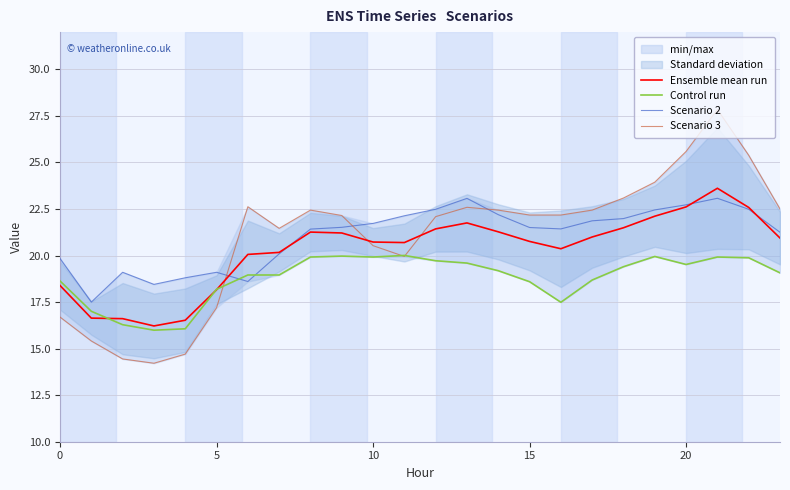

Which series ends up on top after the final intersection of Scenario 2 and Control run?

Scenario 2